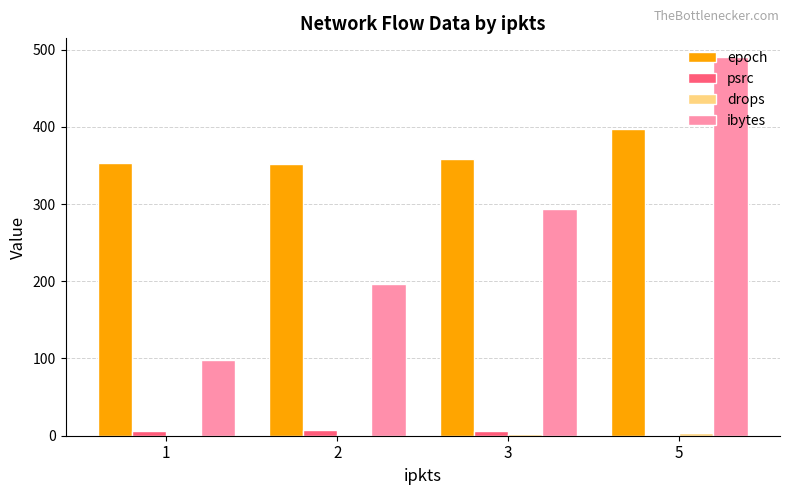

What is the maximum value for epoch?

397.0